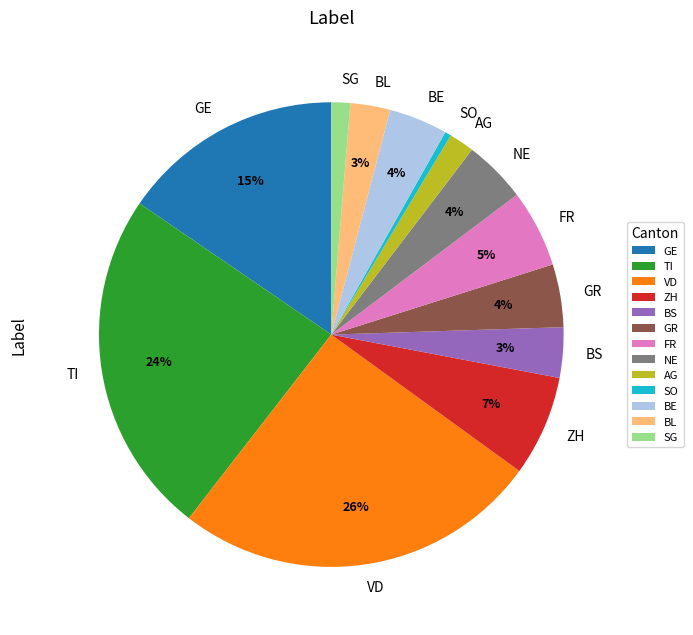

What percentage is the BE slice, to the nearest percent?

4%